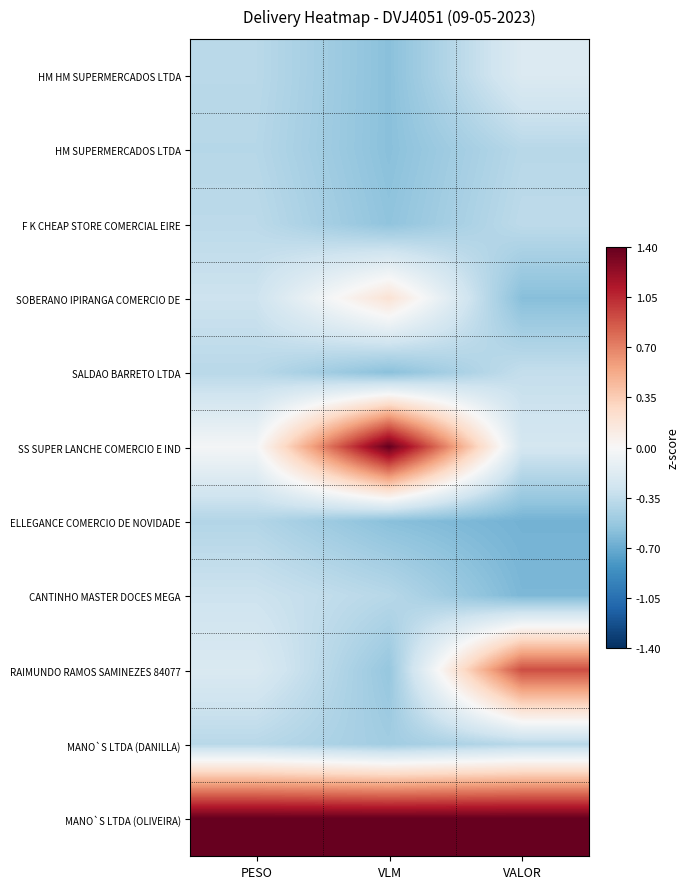

Between PESO and VLM, which is larger?

PESO